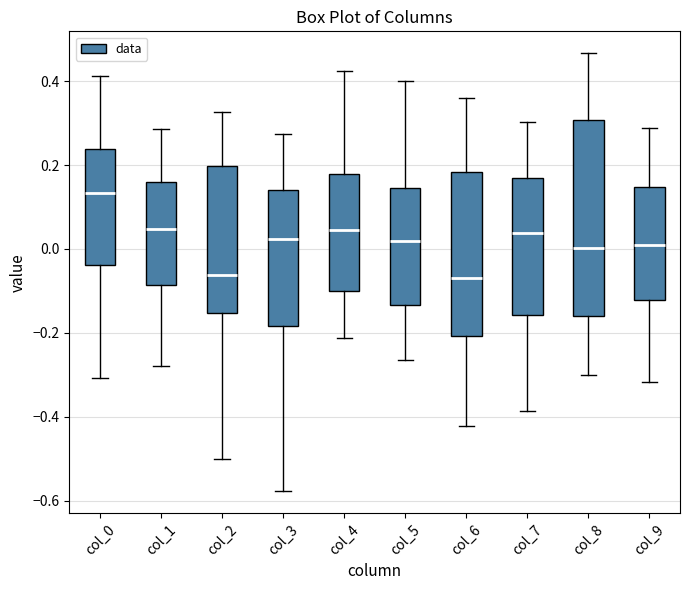

Reading left to right, transcribe this box plot: for each box, give where its median line is, the range the box spans, and where its two whiskers end, as read against the y-axis. The values are not printed on the chart, so give them approximately, as read against the axis.

col_0: median 0.14, box -0.04 to 0.24, whiskers -0.30 to 0.42
col_1: median 0.04, box -0.08 to 0.16, whiskers -0.28 to 0.28
col_2: median -0.06, box -0.16 to 0.20, whiskers -0.50 to 0.32
col_3: median 0.02, box -0.18 to 0.14, whiskers -0.58 to 0.28
col_4: median 0.04, box -0.10 to 0.18, whiskers -0.22 to 0.42
col_5: median 0.02, box -0.14 to 0.14, whiskers -0.26 to 0.40
col_6: median -0.06, box -0.20 to 0.18, whiskers -0.42 to 0.36
col_7: median 0.04, box -0.16 to 0.18, whiskers -0.38 to 0.30
col_8: median 0.00, box -0.16 to 0.30, whiskers -0.30 to 0.46
col_9: median 0.00, box -0.12 to 0.14, whiskers -0.32 to 0.28